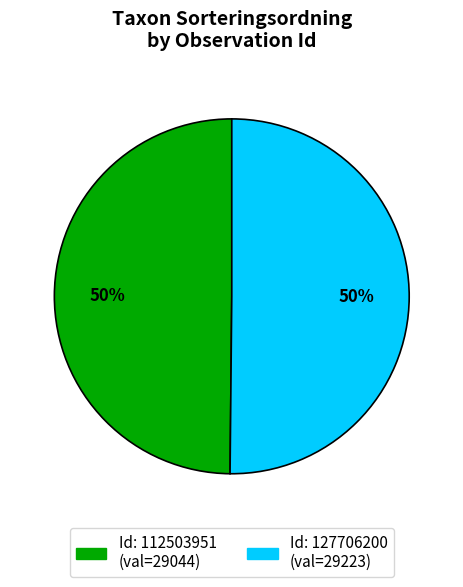

To the nearest percent, what is the average slice percentage?

50%